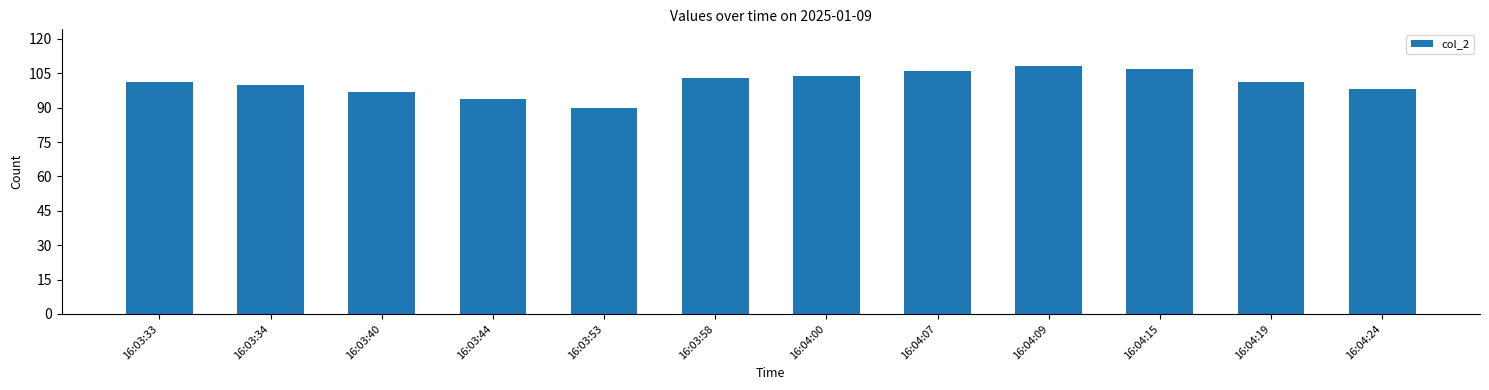

Are the bars horizontal?

No